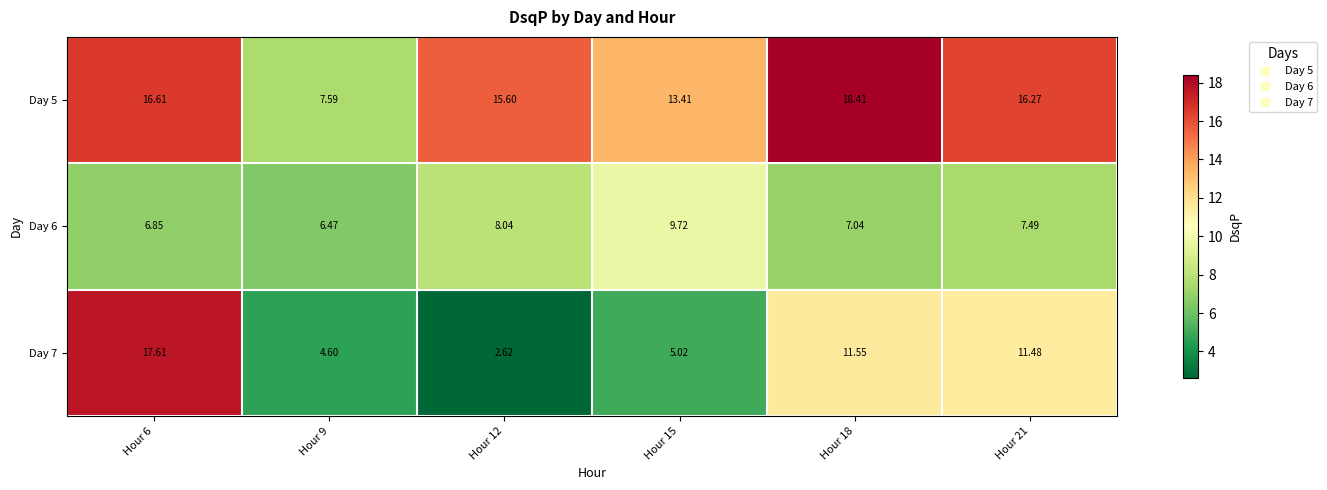

Is the value of Day 5 at Hour 18 greater than the value of Day 7 at Hour 21?

Yes